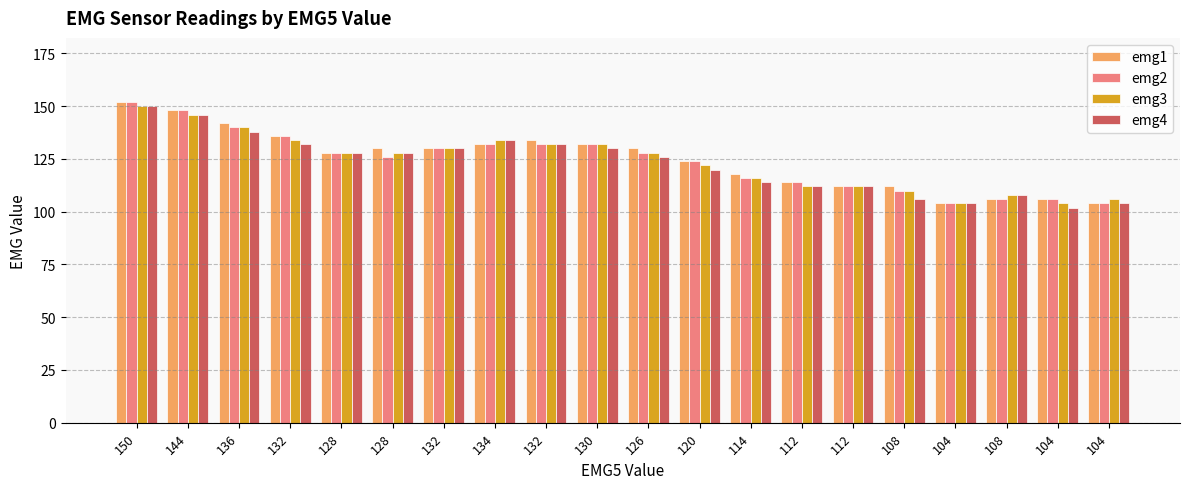

What are all the series names shown in the legend?

emg1, emg2, emg3, emg4